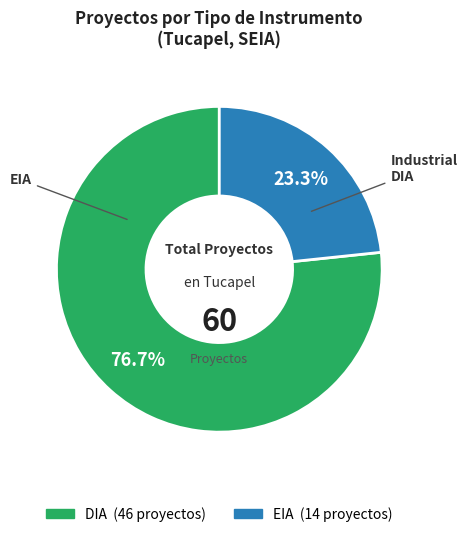

Combined, what portion of the pie is DIA and EIA?

100.0%